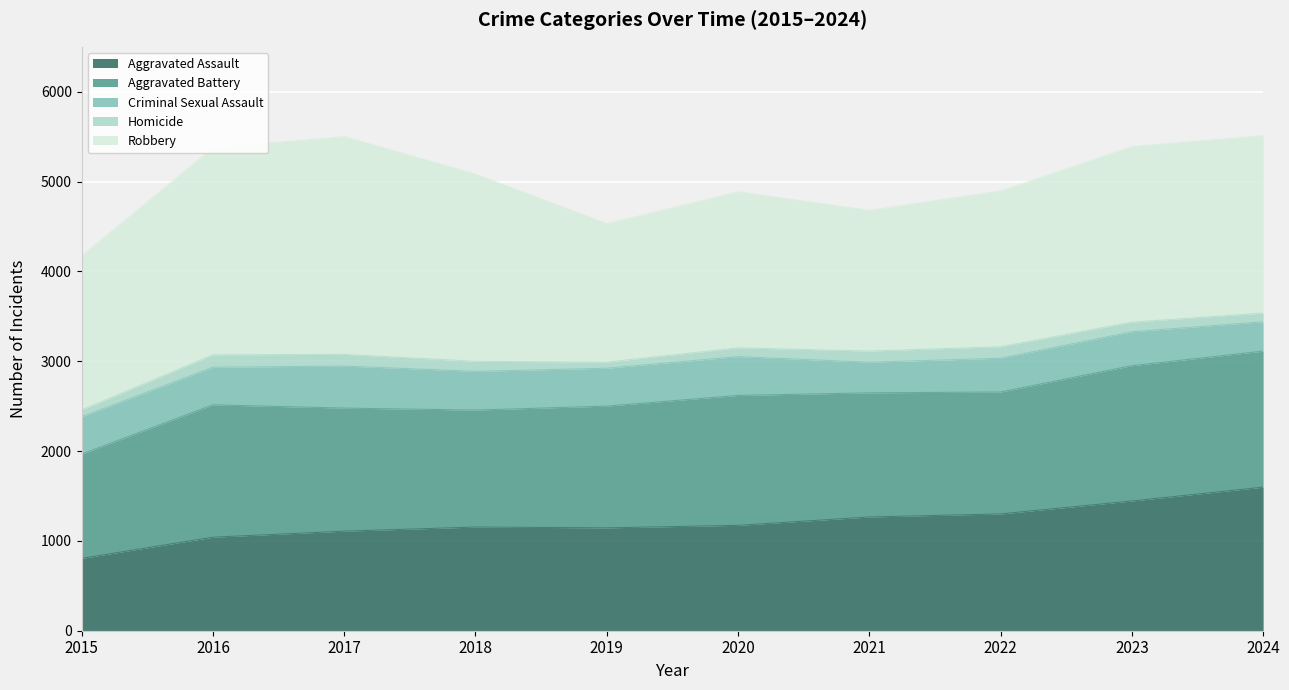

The Robbery series shows 2778 at 2021. True or false?

False